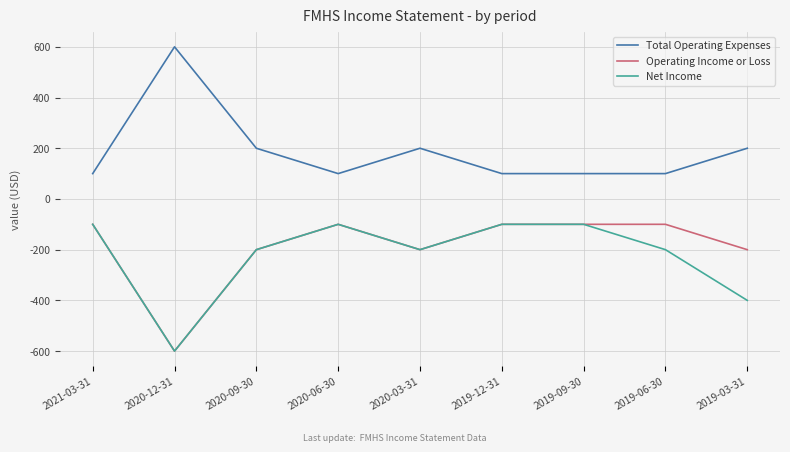

True or false: Total Operating Expenses and Net Income cross at least once.

False